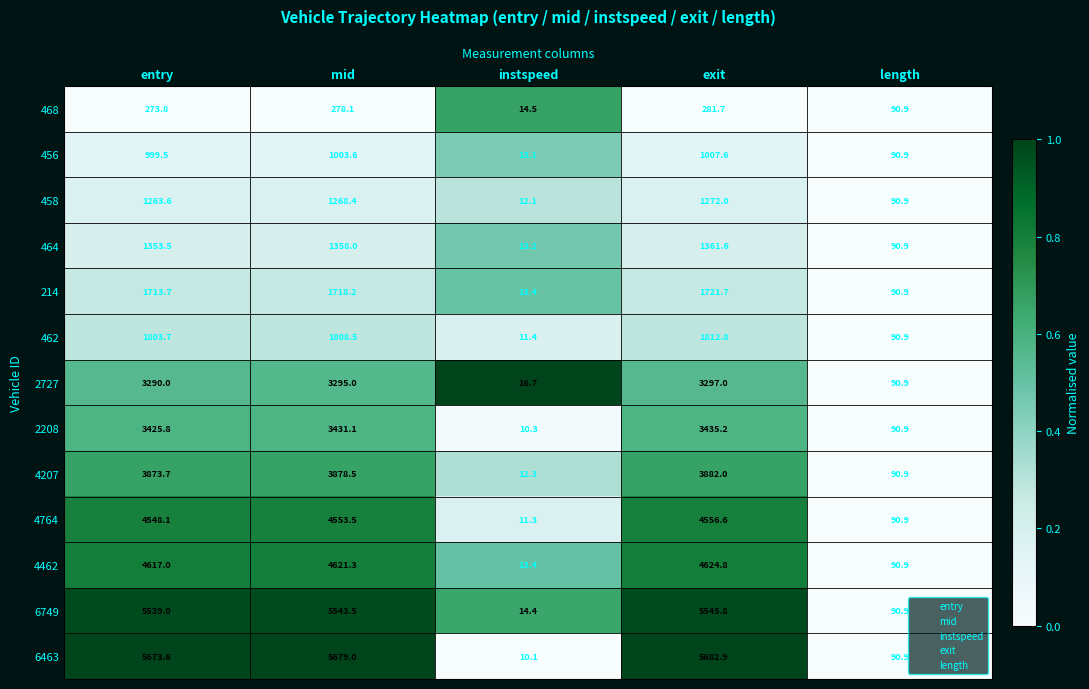

Read the 2208 value at instspeed.

10.3